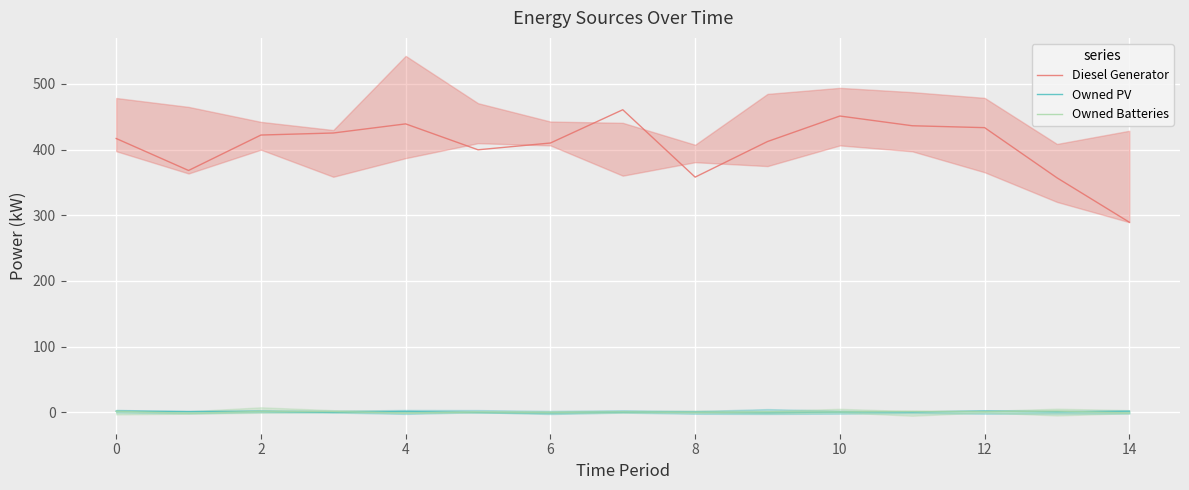

The Diesel Generator series shows 403.6 at 14. True or false?

False